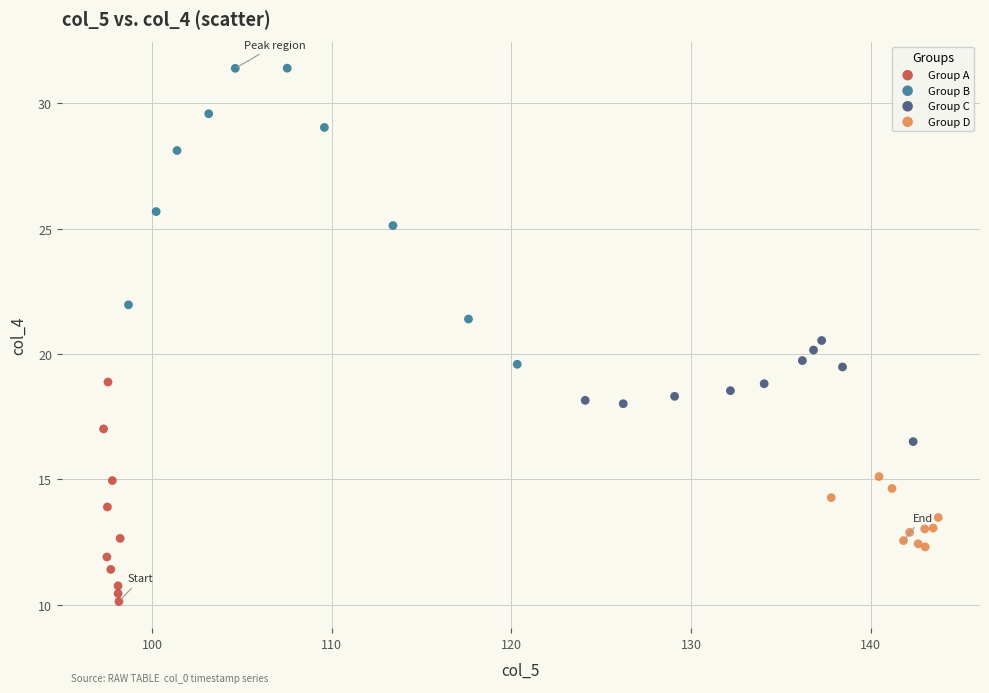

Which series reaches the minimum Y coordinate?

Group A